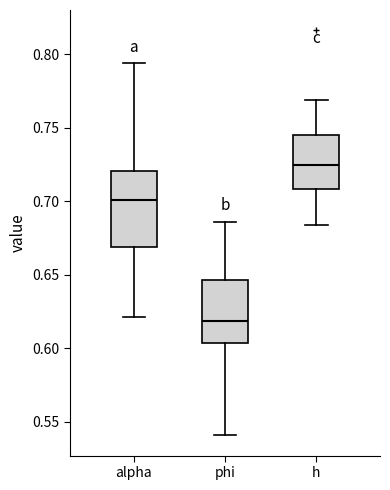

Reading left to right, transcribe this box plot: for each box, give where its median line is, the range the box spans, and where its two whiskers end, as read against the y-axis. The values are not printed on the chart, so give them approximately, as read against the axis.

alpha: median 0.700, box 0.670 to 0.720, whiskers 0.620 to 0.795
phi: median 0.620, box 0.605 to 0.645, whiskers 0.540 to 0.685
h: median 0.725, box 0.710 to 0.745, whiskers 0.685 to 0.770